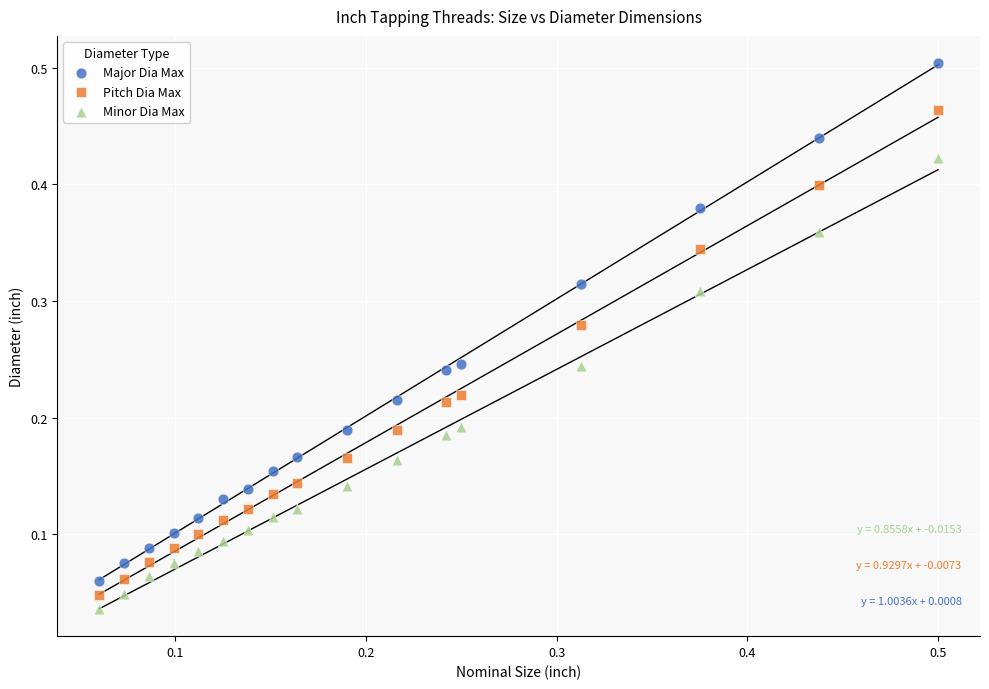

Which series reaches the maximum Y coordinate?

Major Dia Max